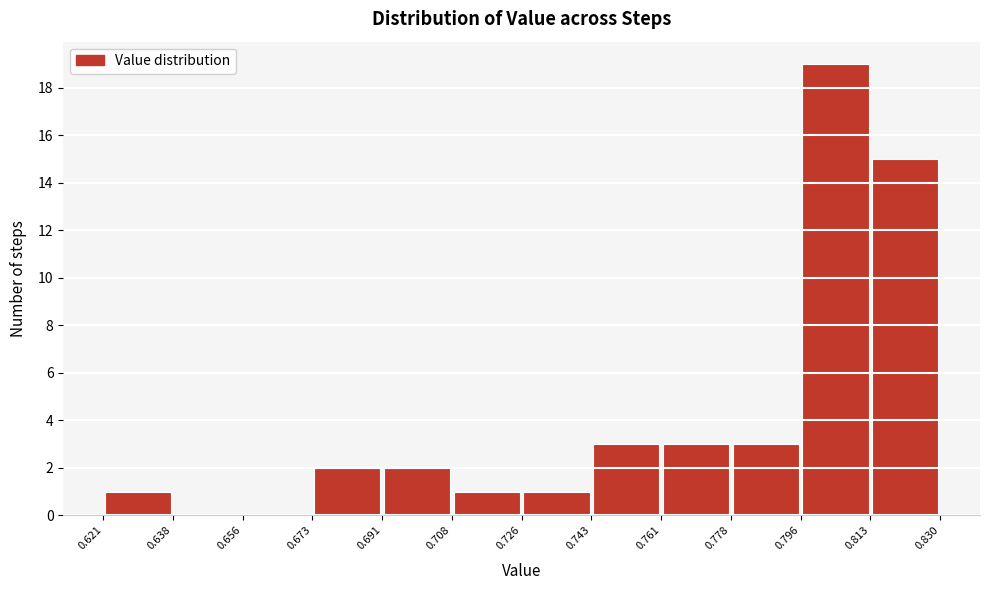

Over which range of the x-axis is the bar tallest?

0.796 to 0.813